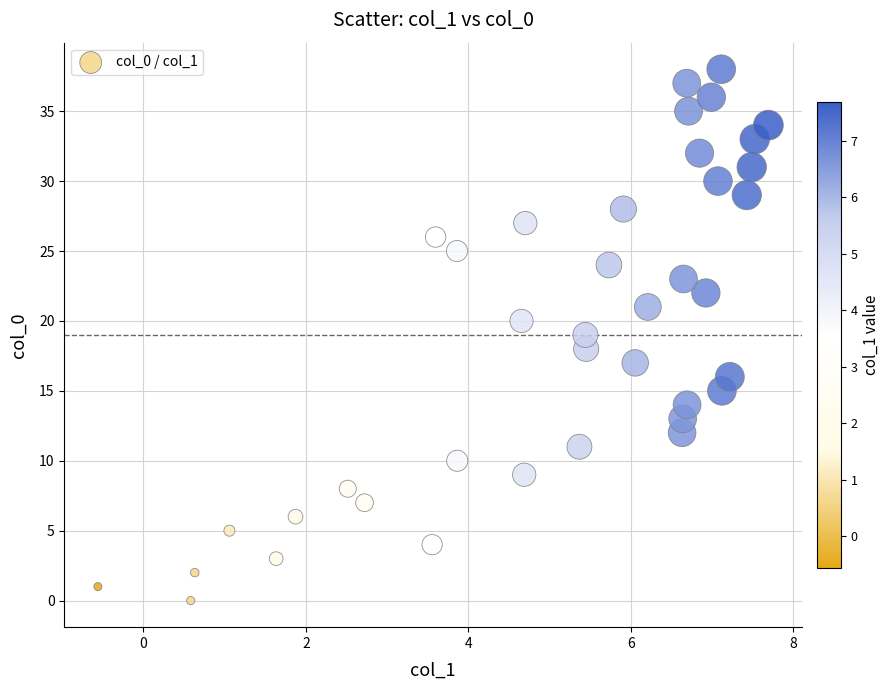

What is the range of Y values (max minus min)?

38